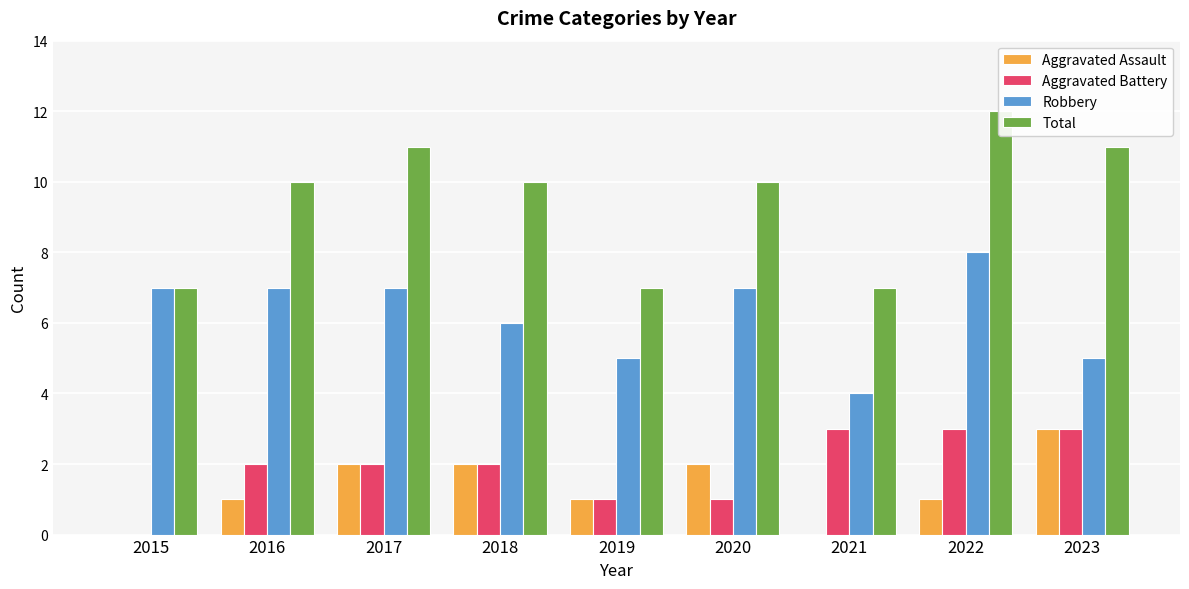

Count the Total values in the range 7 to 11.

8